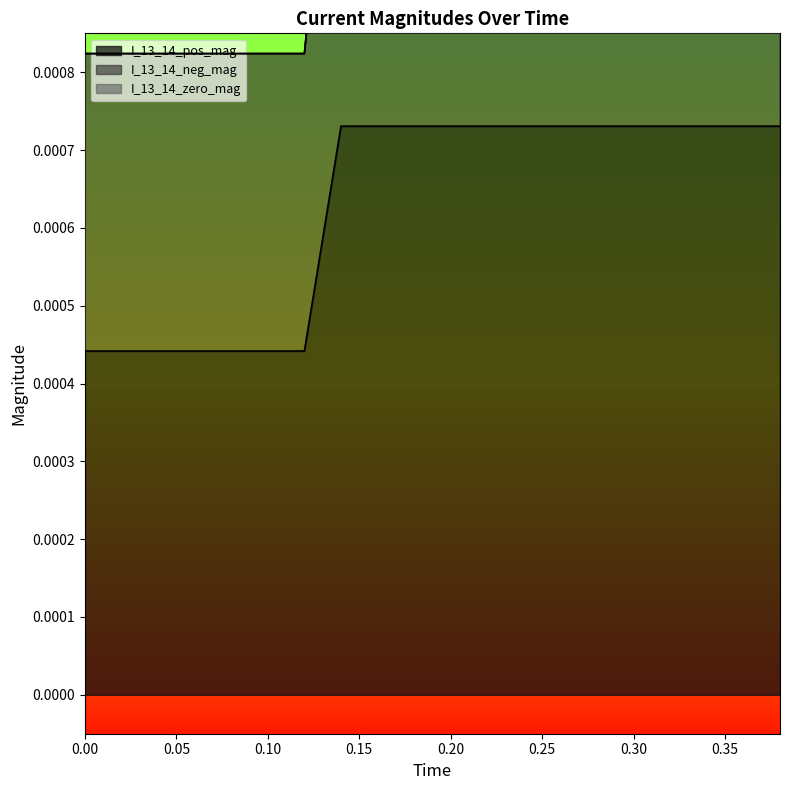

What position from the right is 0.22?

9